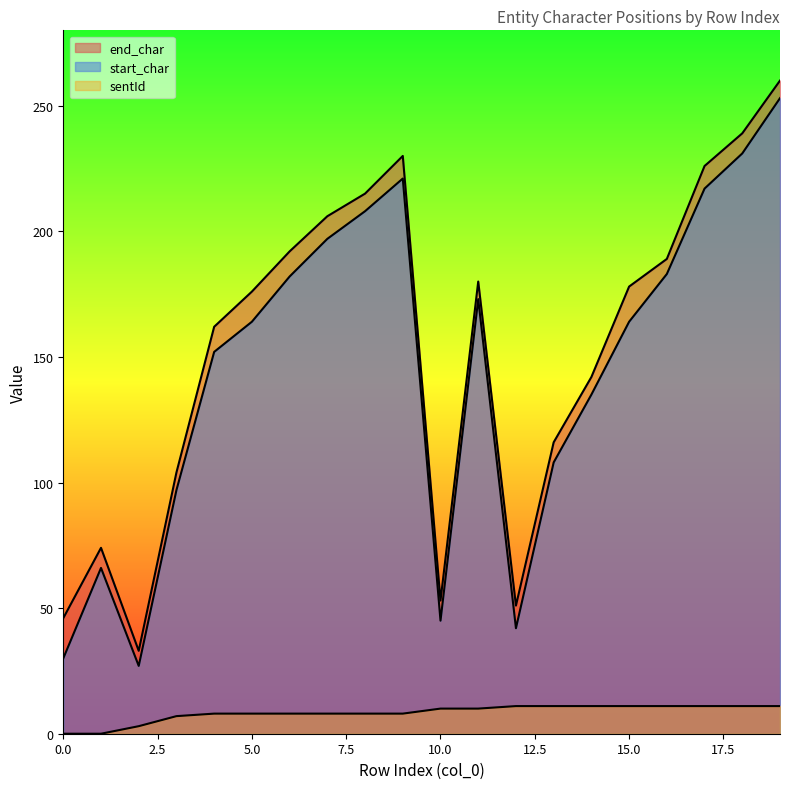

What is the difference between the highest and lowest values at 6?

184